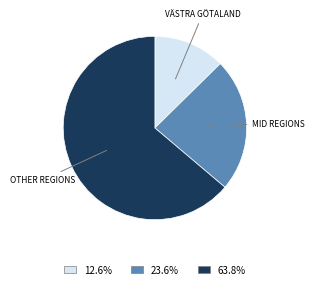

Is 63.8% the majority of the pie?

Yes